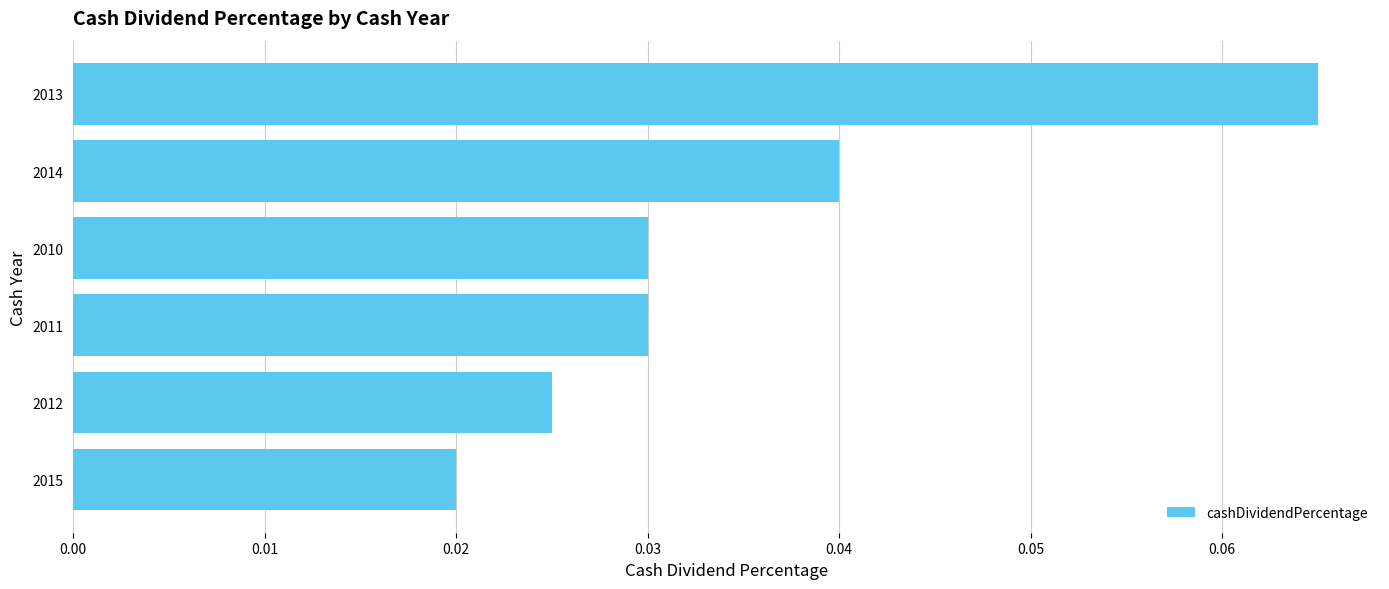

Are the bars grouped side by side (vs. stacked)?

No